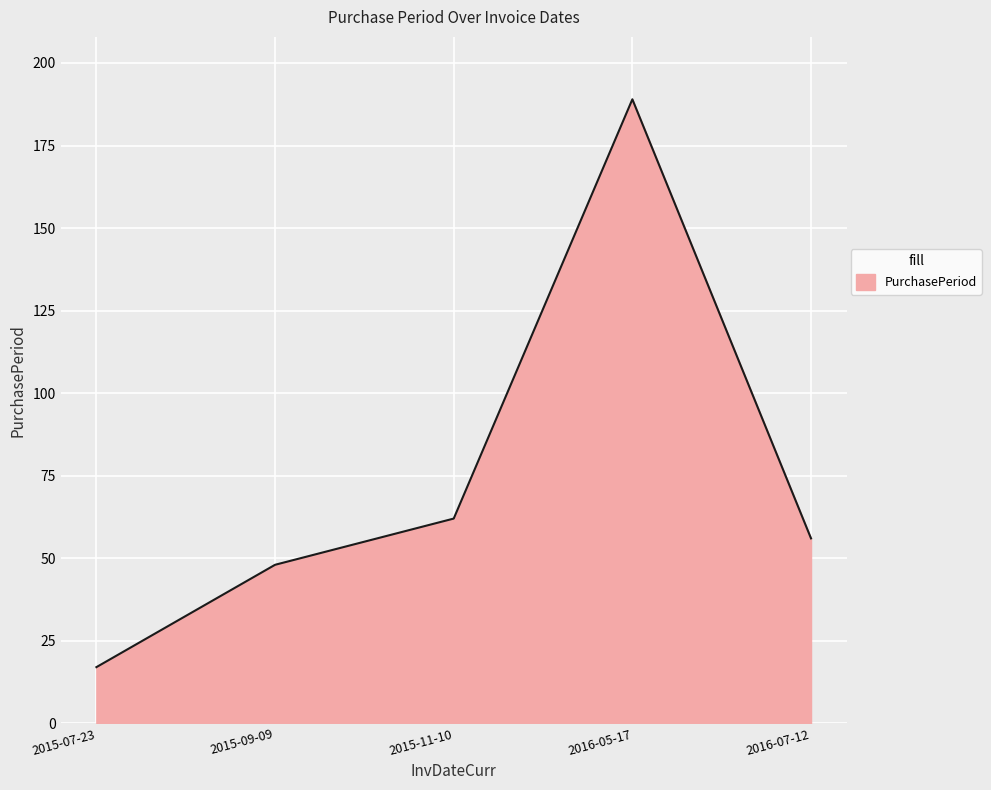

Reading left to right, transcribe all the data shown in this chart.

17	48	62	189	56